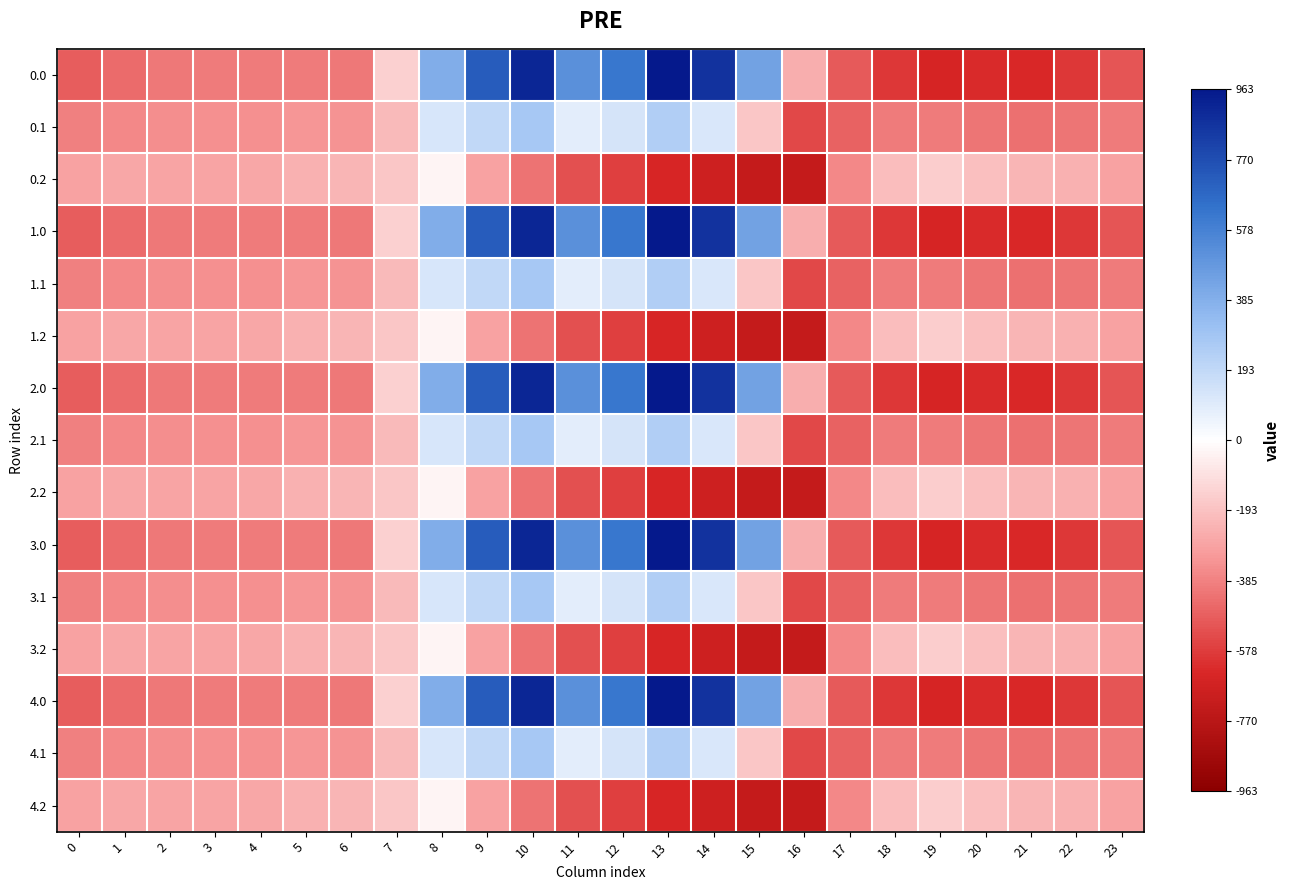

How many distinct data groups are displayed?

15